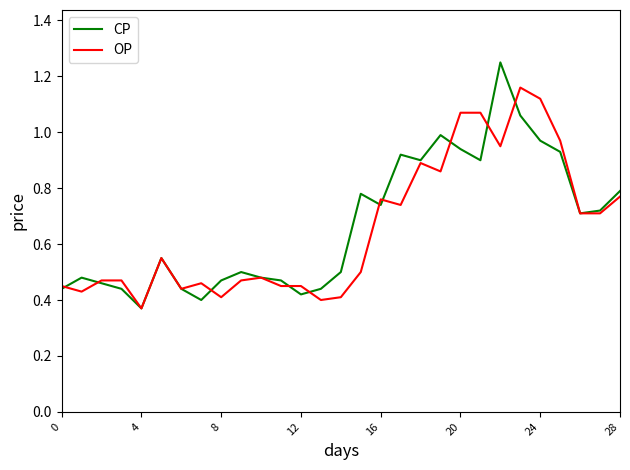

Which series has the largest range (max minus min)?

CP